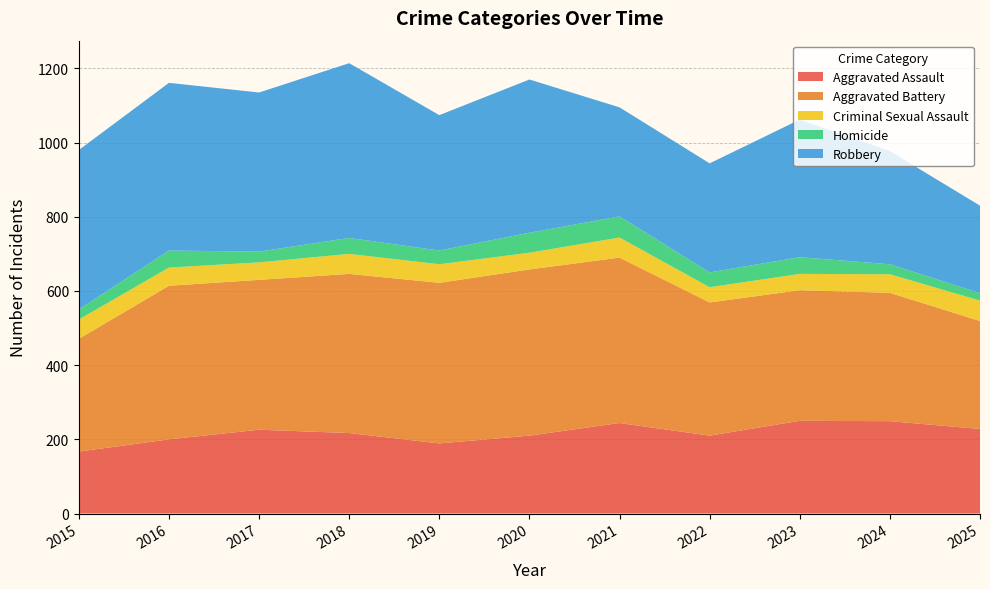

Reading right to left, list all the values displayed in this chart.

Aggravated Assault: 2025=228	2024=249	2023=250	2022=210	2021=244	2020=210	2019=189	2018=217	2017=226	2016=200	2015=167
Aggravated Battery: 2025=291	2024=346	2023=352	2022=359	2021=446	2020=448	2019=433	2018=429	2017=404	2016=414	2015=304
Criminal Sexual Assault: 2025=55	2024=50	2023=44	2022=41	2021=54	2020=45	2019=50	2018=54	2017=47	2016=49	2015=52
Homicide: 2025=20	2024=27	2023=45	2022=40	2021=57	2020=54	2019=37	2018=43	2017=29	2016=46	2015=27
Robbery: 2025=236	2024=305	2023=371	2022=294	2021=294	2020=413	2019=365	2018=471	2017=429	2016=452	2015=430